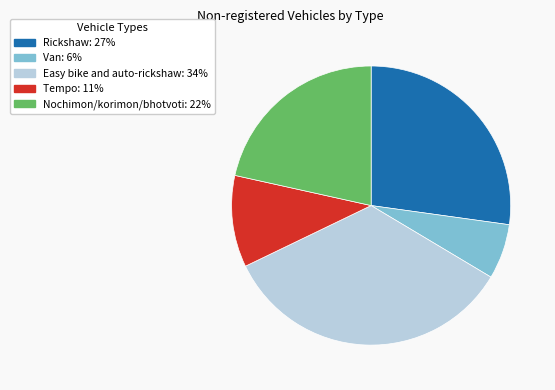

How many slices are in this pie chart?

5